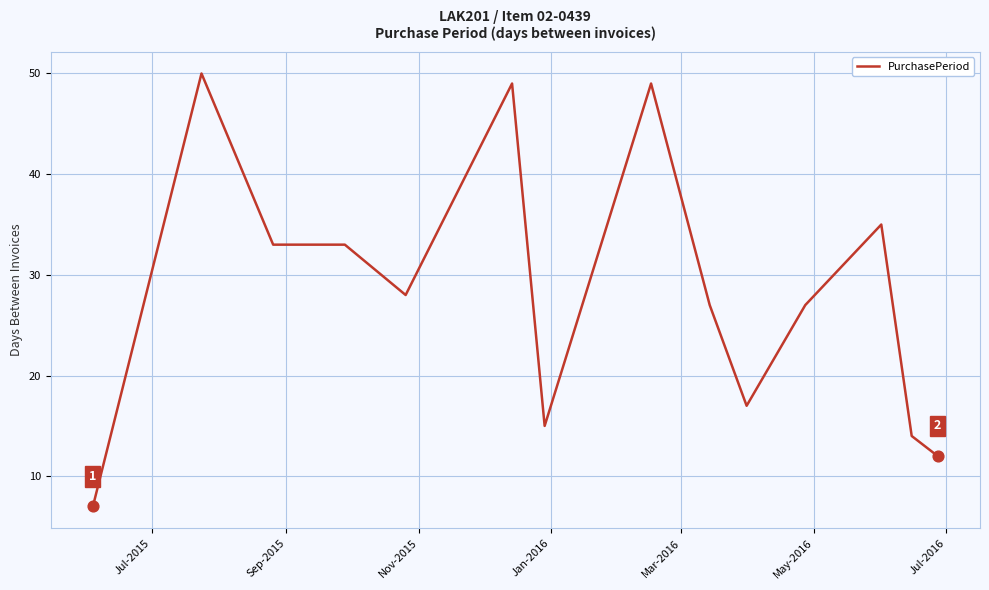

What is the difference between the maximum and minimum values?

43